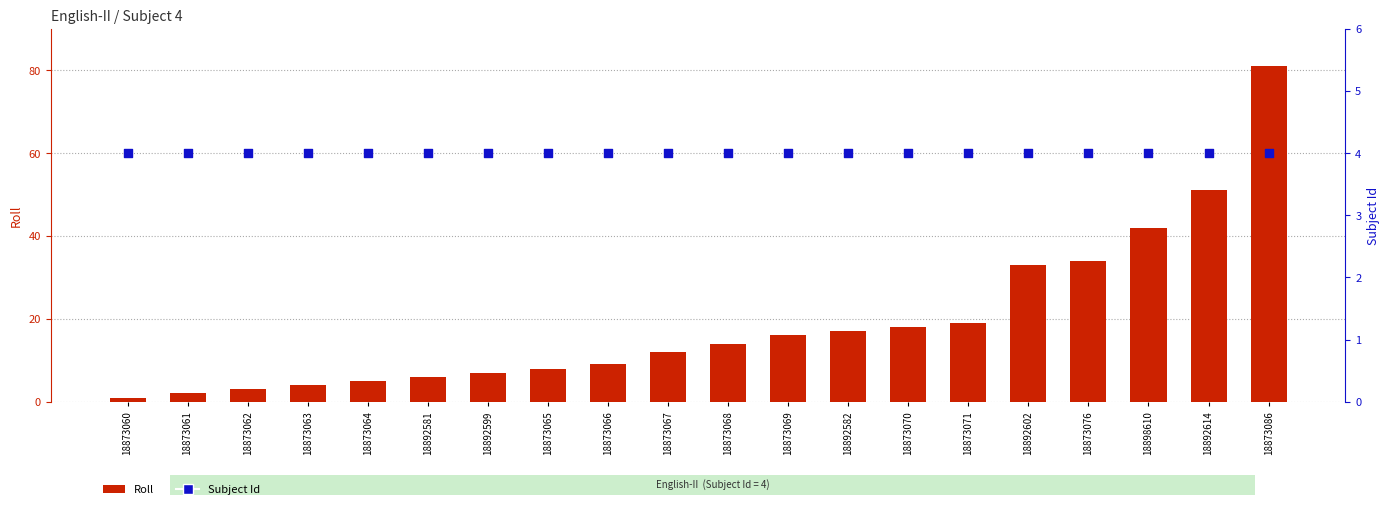

At how many categories does at least one series exceed 18?

6